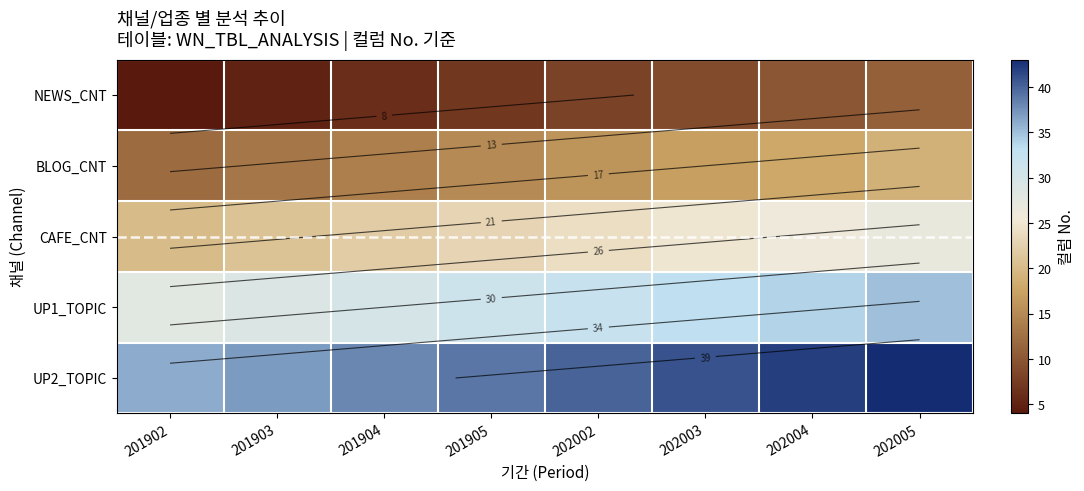

How many data points in UP1_TOPIC are above 32?

3